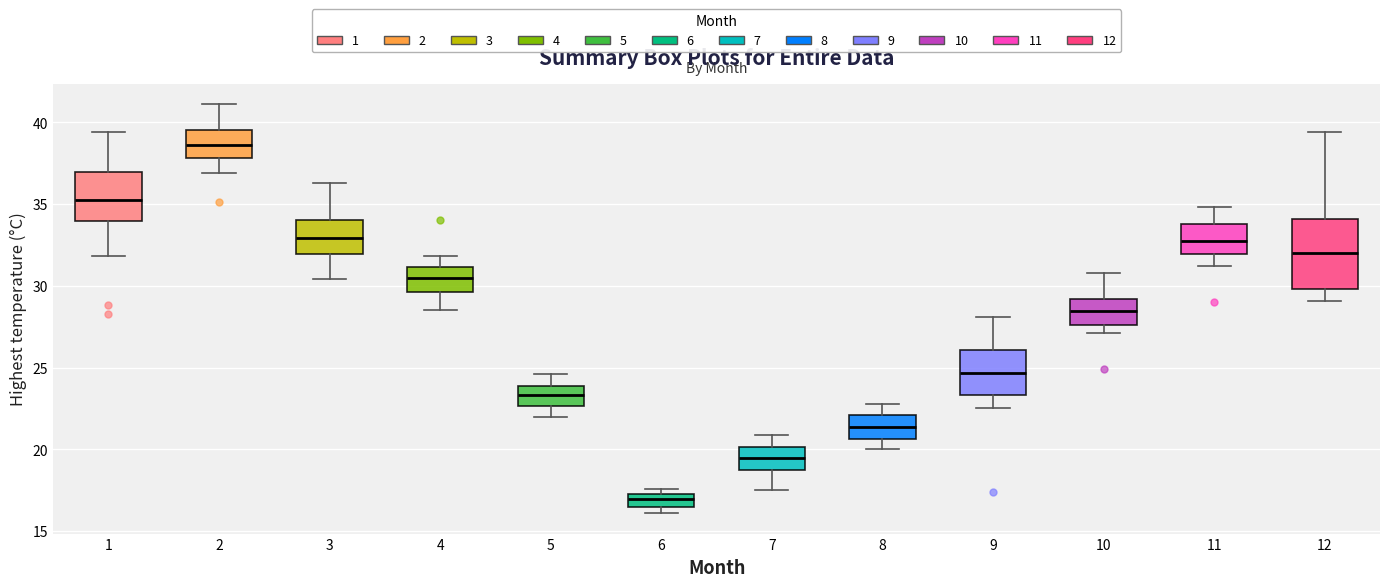

Where is the lower edge of the box at x = 1 on the y-axis? The values are not printed on the chart, so give them approximately, as read against the axis.

34.0